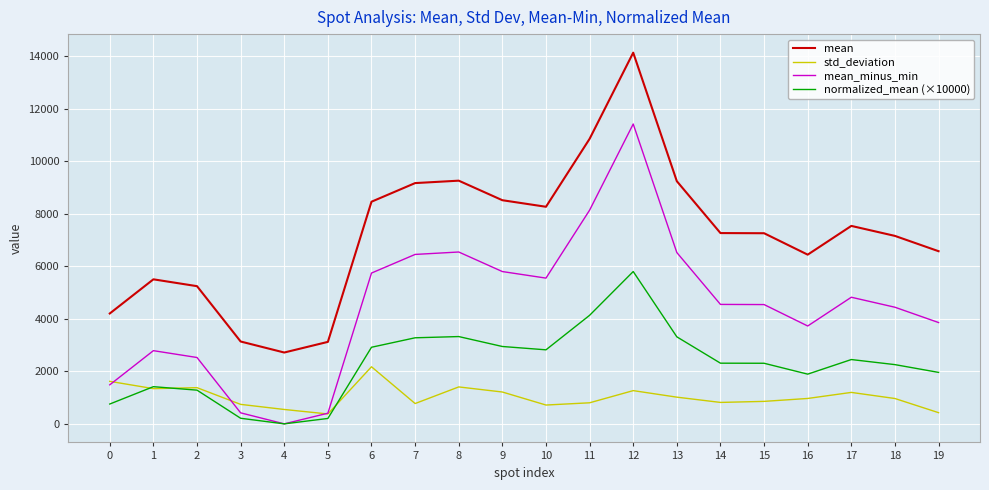

Read the normalized_mean (×10000) value at 17.

2449.1